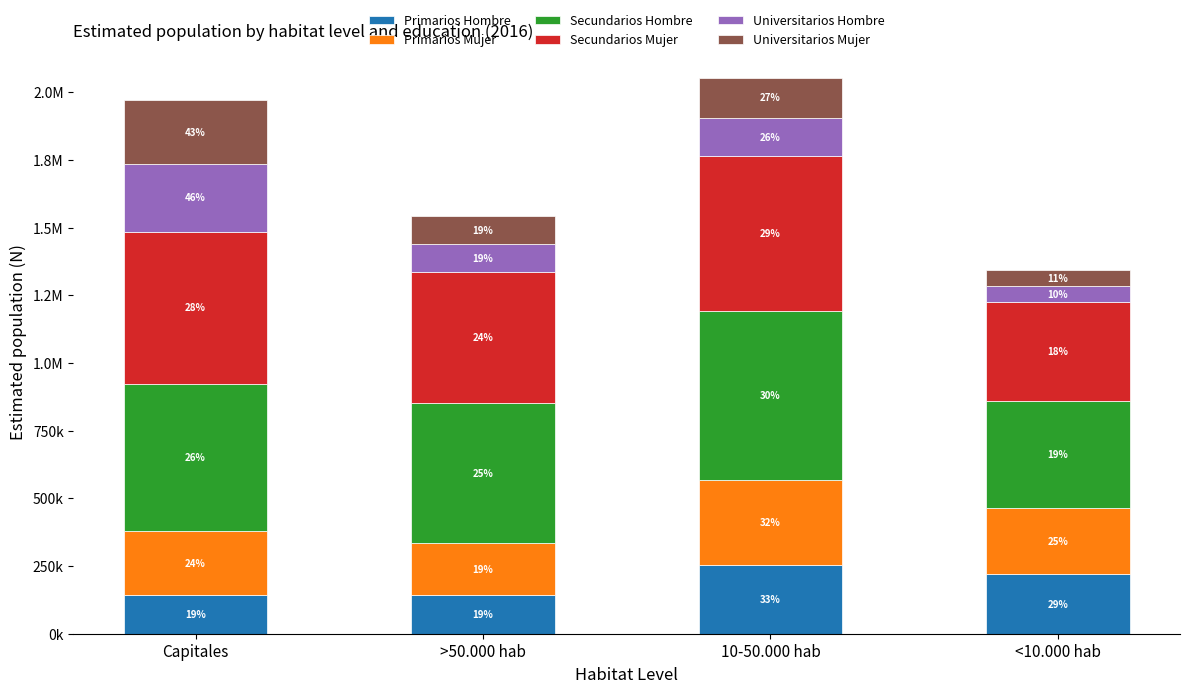

Does the chart contain stacked bars?

Yes